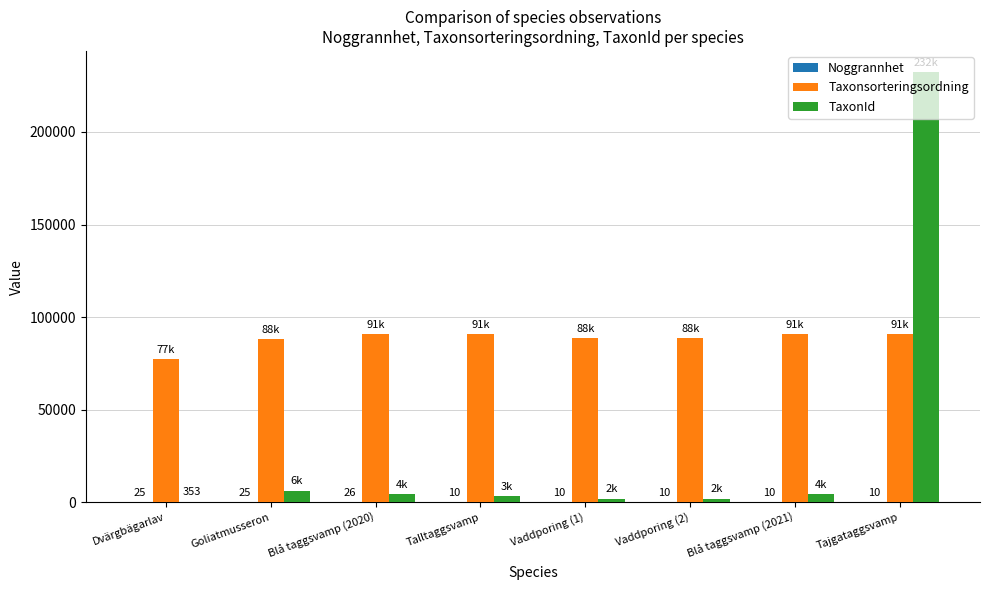

Are the bars horizontal?

No